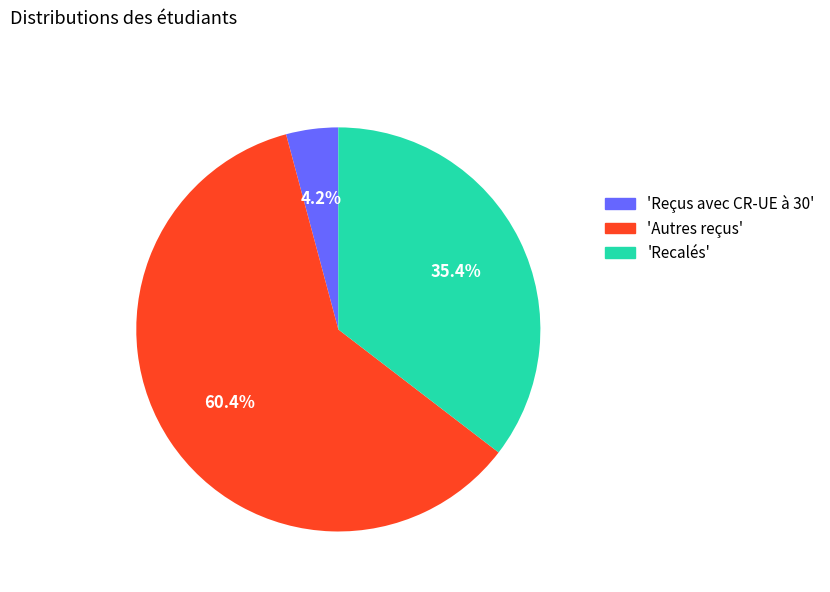

Is the sum of 'Recalés' and 'Autres reçus' greater than half?

Yes